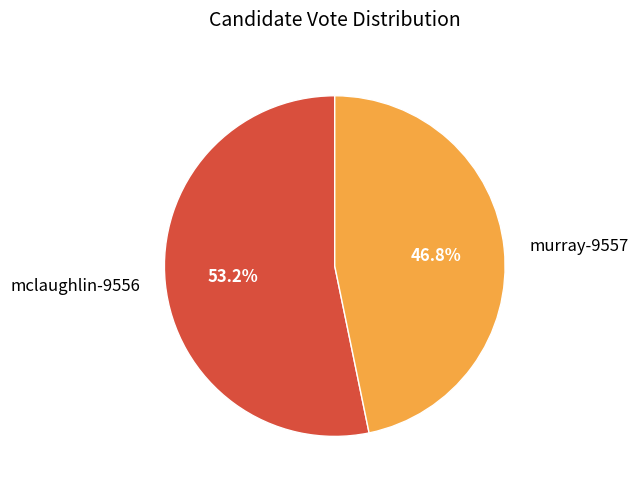

What is the total percentage of mclaughlin-9556 and murray-9557?

100.0%